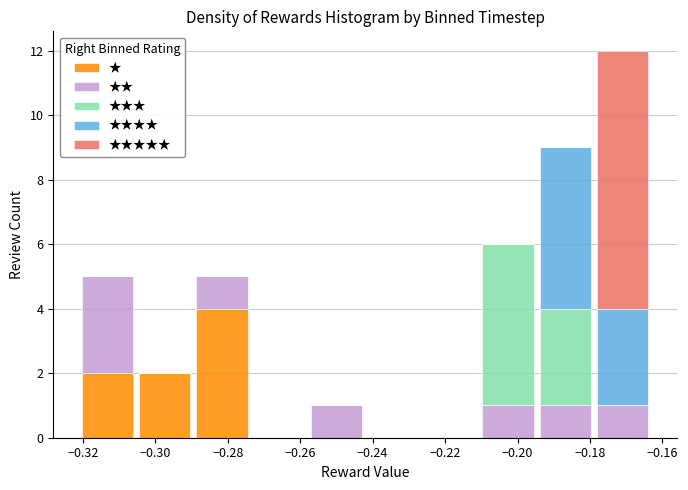

Reading left to right, list every stacked bar in this chart as the range it spans on the x-axis followed by its total height. Neither the bar edges nor the heights are printed on the chart, so give them approximately, as read against the axes.

-0.322 to -0.306: 5
-0.306 to -0.290: 2
-0.290 to -0.274: 5
-0.274 to -0.258: 0
-0.258 to -0.242: 1
-0.242 to -0.226: 0
-0.226 to -0.210: 0
-0.210 to -0.194: 6
-0.194 to -0.178: 9
-0.178 to -0.164: 12